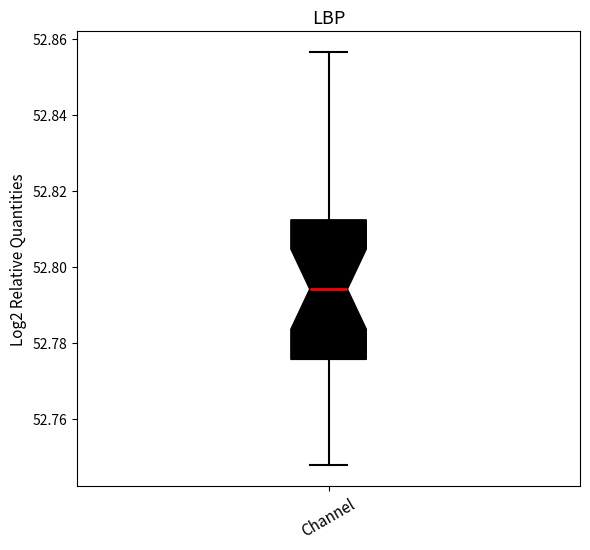

Where does the upper whisker of the box for Channel end on the y-axis? The values are not printed on the chart, so give them approximately, as read against the axis.

52.856